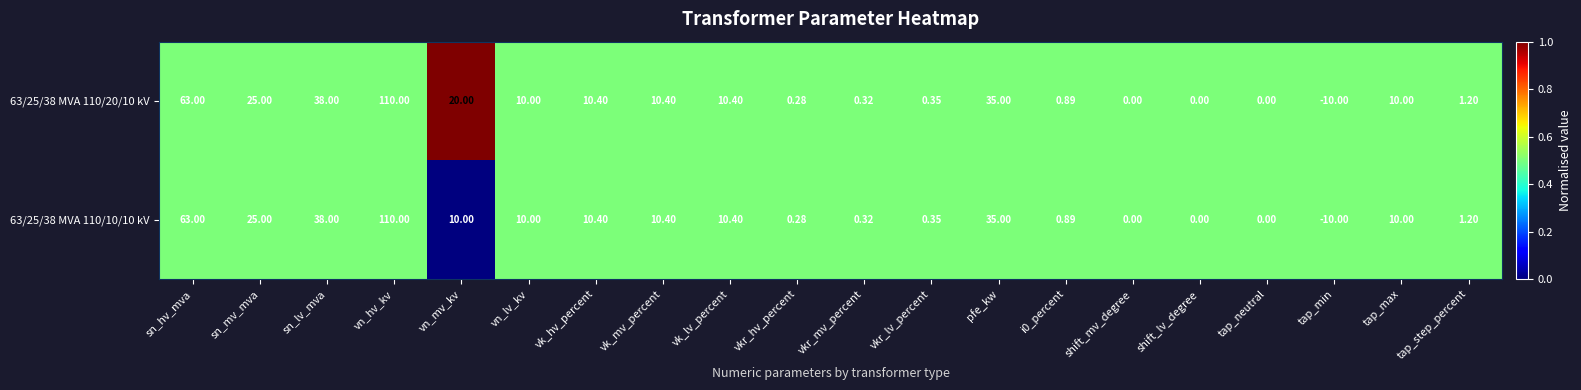

Is the value of 63/25/38 MVA 110/10/10 kV at pfe_kw greater than the value of 63/25/38 MVA 110/20/10 kV at vkr_mv_percent?

Yes